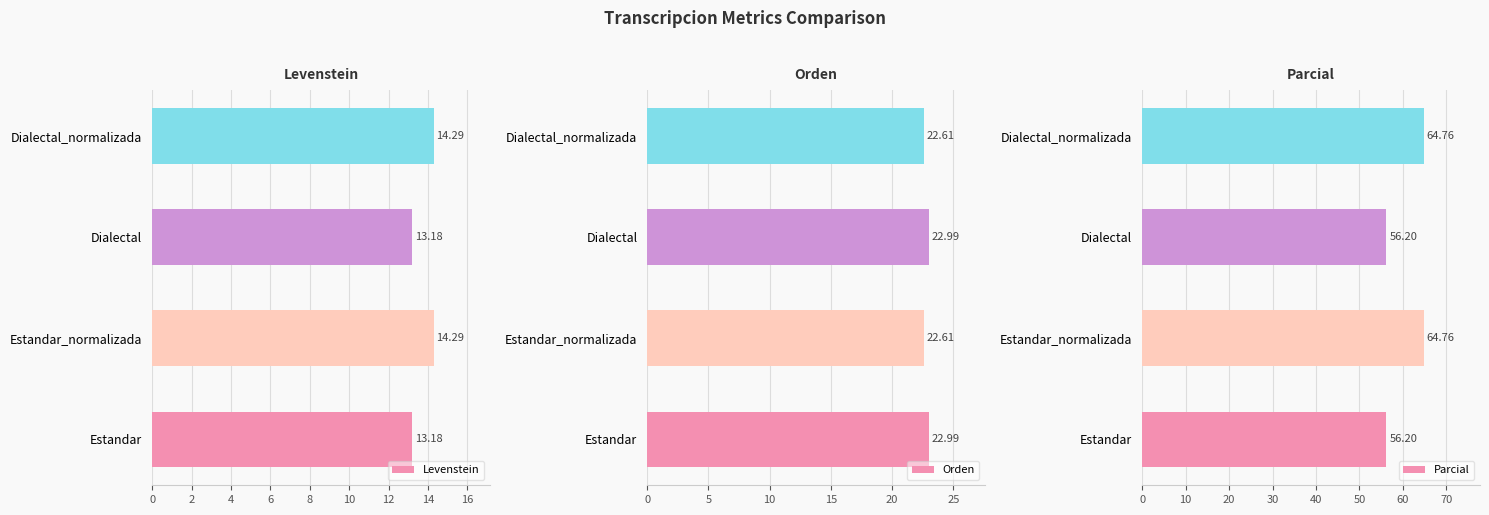

What is the sum of the Orden values at Dialectal_normalizada and Estandar?

45.6